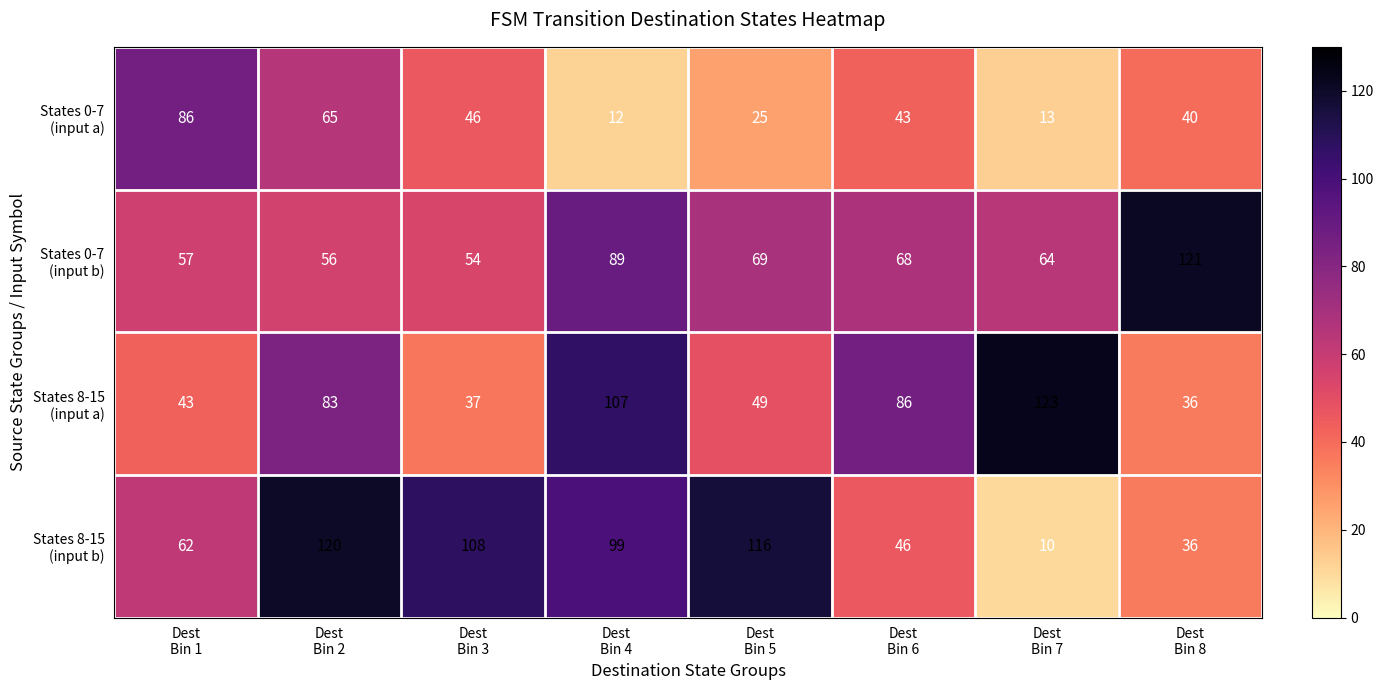

What is the maximum value shown in the chart?

123